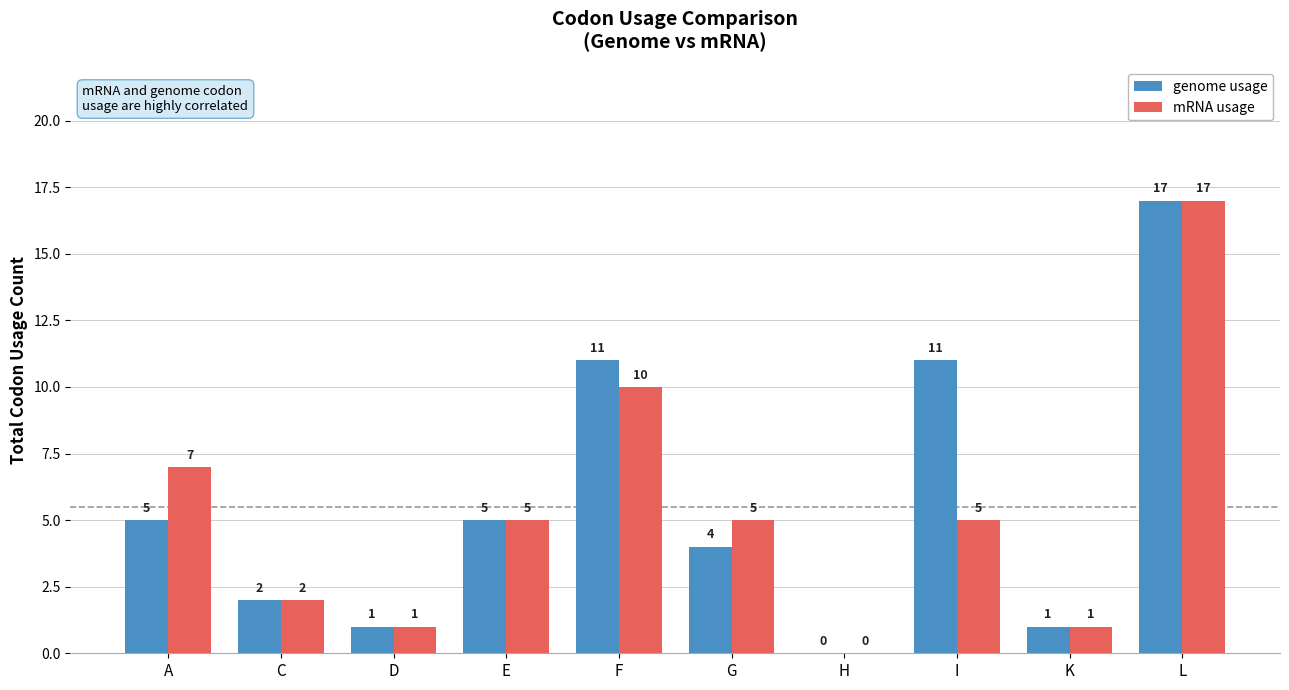

What is the total value across all series at L?

34